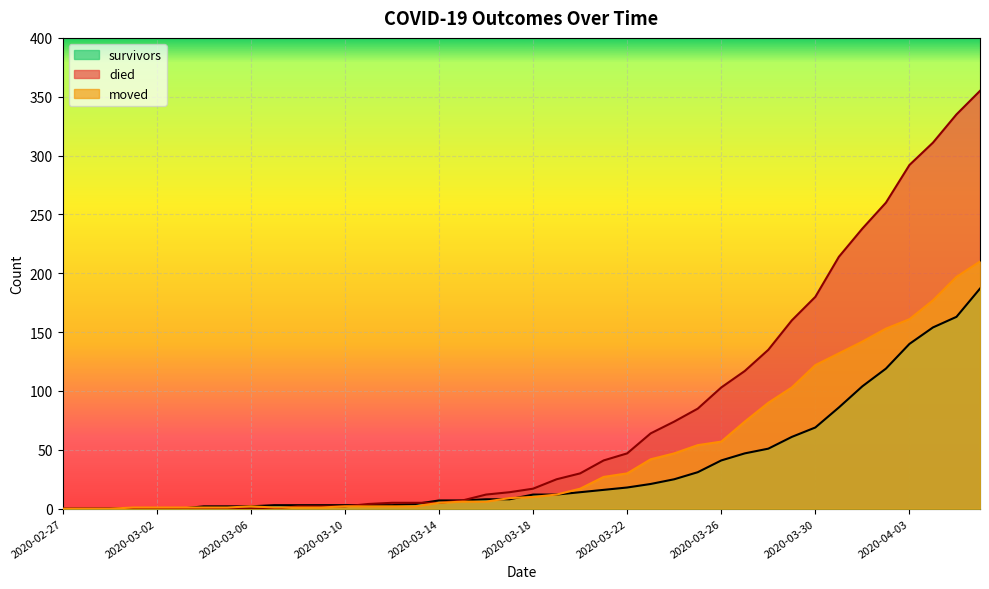

What position from the left is 2020-03-23?

26